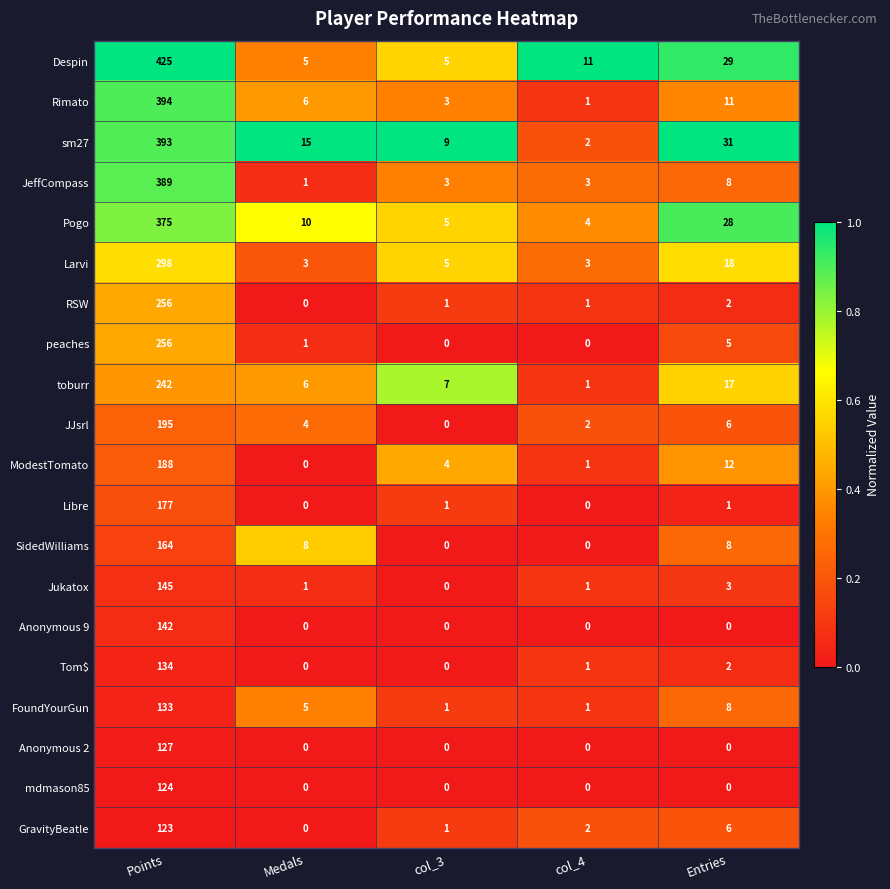

At which label does mdmason85 reach its peak?

Points